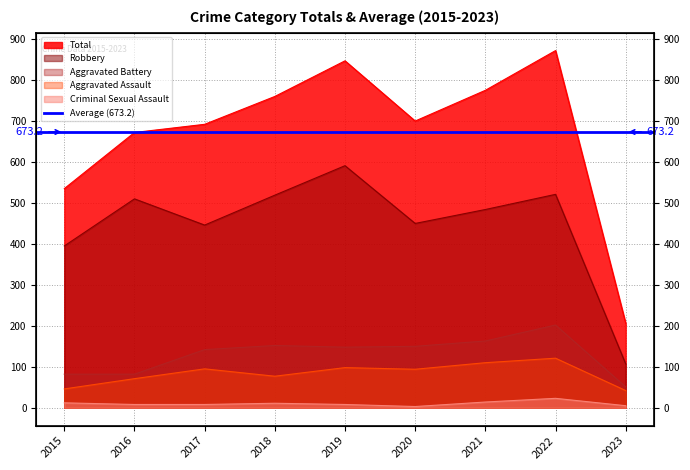

True or false: Total has more than 1 interior local peaks.

True